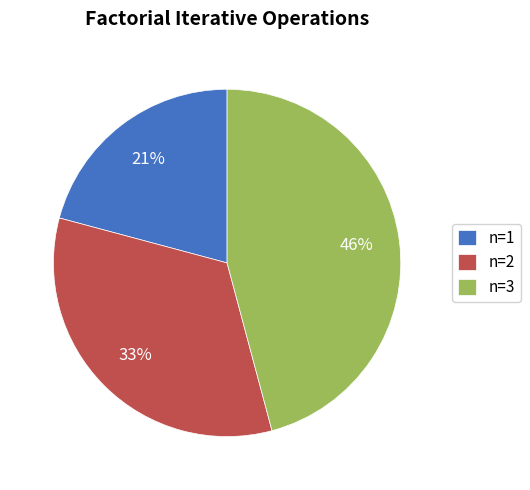

Between n=1 and n=2, which is larger?

n=2